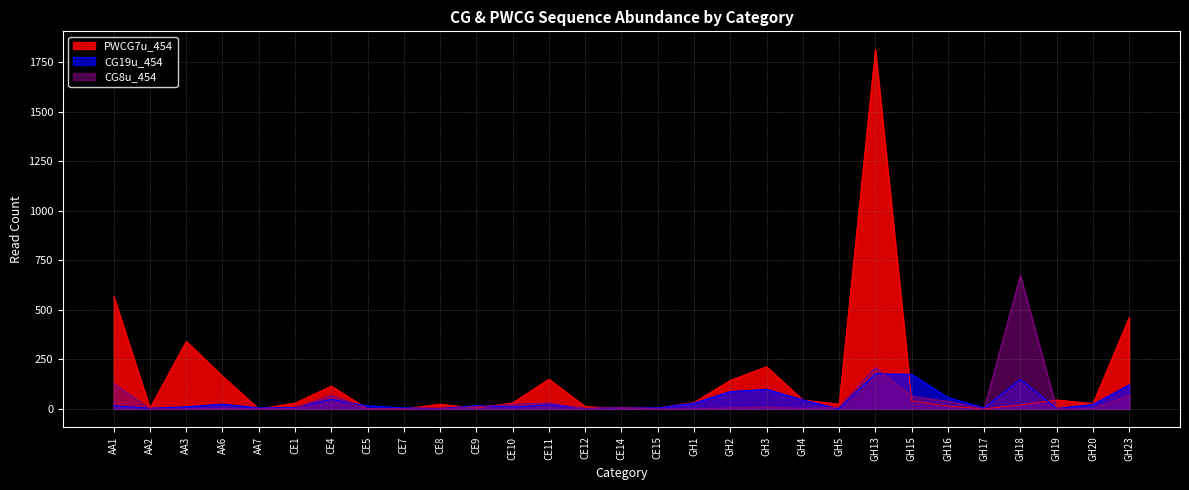

Reading right to left, what are all the values shown in this chart?

PWCG7u_454: GH23=462	GH20=27	GH19=45	GH18=20	GH17=0	GH16=14	GH15=41	GH13=1815	GH5=24	GH4=45	GH3=213	GH2=144	GH1=33	CE15=5	CE14=1	CE12=12	CE11=150	CE10=31	CE9=4	CE8=24	CE7=0	CE5=0	CE4=115	CE1=30	AA7=0	AA6=165	AA3=341	AA2=4	AA1=568
CG19u_454: GH23=121	GH20=22	GH19=2	GH18=149	GH17=5	GH16=57	GH15=174	GH13=177	GH5=0	GH4=45	GH3=99	GH2=87	GH1=29	CE15=5	CE14=5	CE12=2	CE11=20	CE10=9	CE9=16	CE8=2	CE7=5	CE5=15	CE4=48	CE1=7	AA7=5	AA6=24	AA3=10	AA2=3	AA1=15
CG8u_454: GH23=70	GH20=0	GH19=0	GH18=674	GH17=0	GH16=38	GH15=64	GH13=209	GH5=8	GH4=2	GH3=10	GH2=5	GH1=0	CE15=0	CE14=8	CE12=0	CE11=30	CE10=23	CE9=11	CE8=0	CE7=0	CE5=0	CE4=69	CE1=3	AA7=0	AA6=2	AA3=0	AA2=0	AA1=129